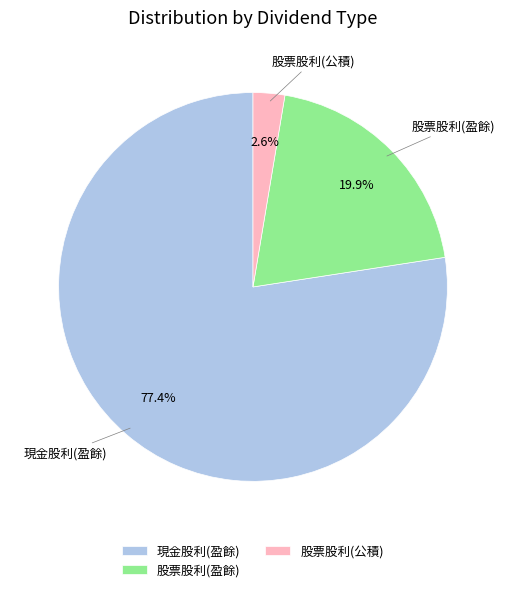

Which slice is the largest?

現金股利(盈餘)